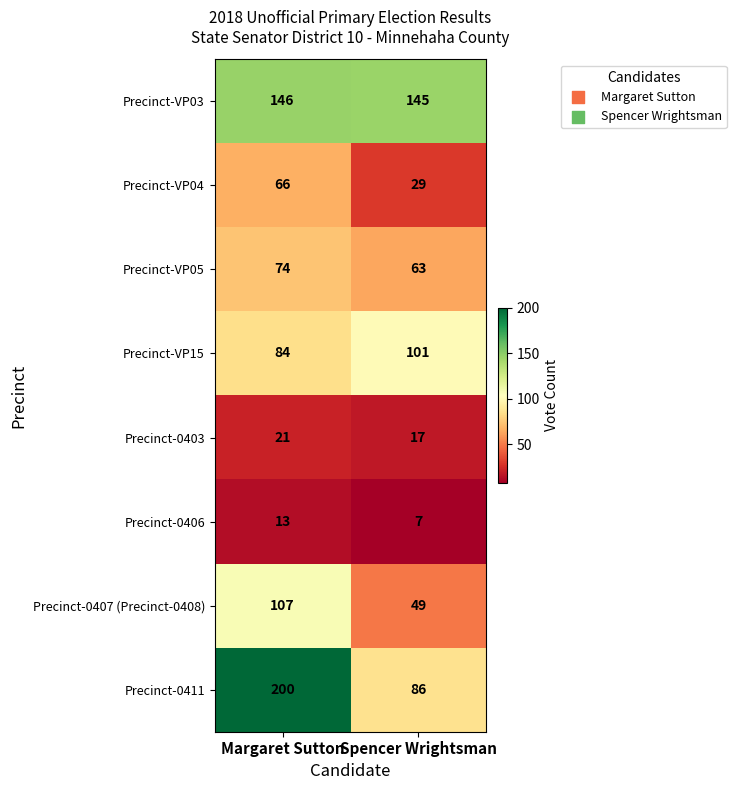

What value does the Precinct-0406 series have at Margaret Sutton?

13